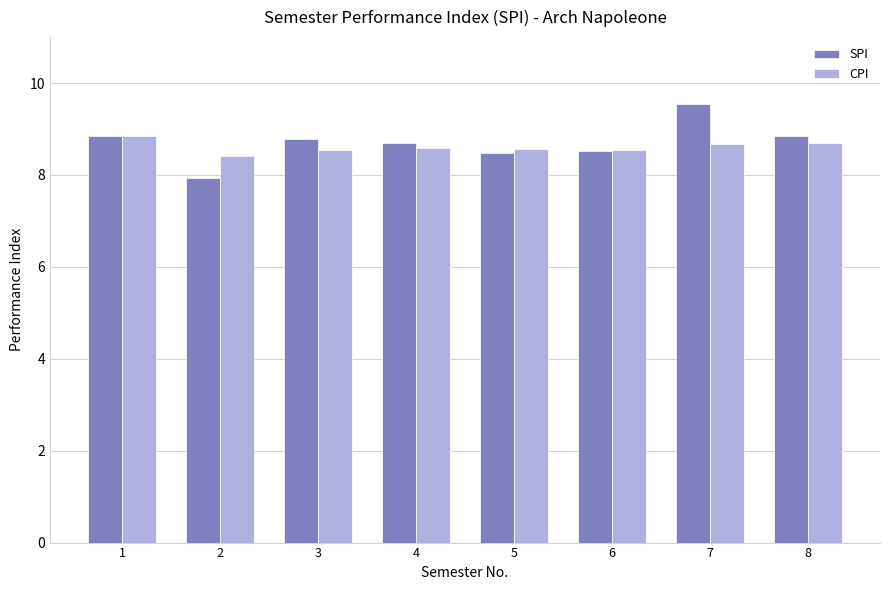

Which series has the widest spread of values?

SPI